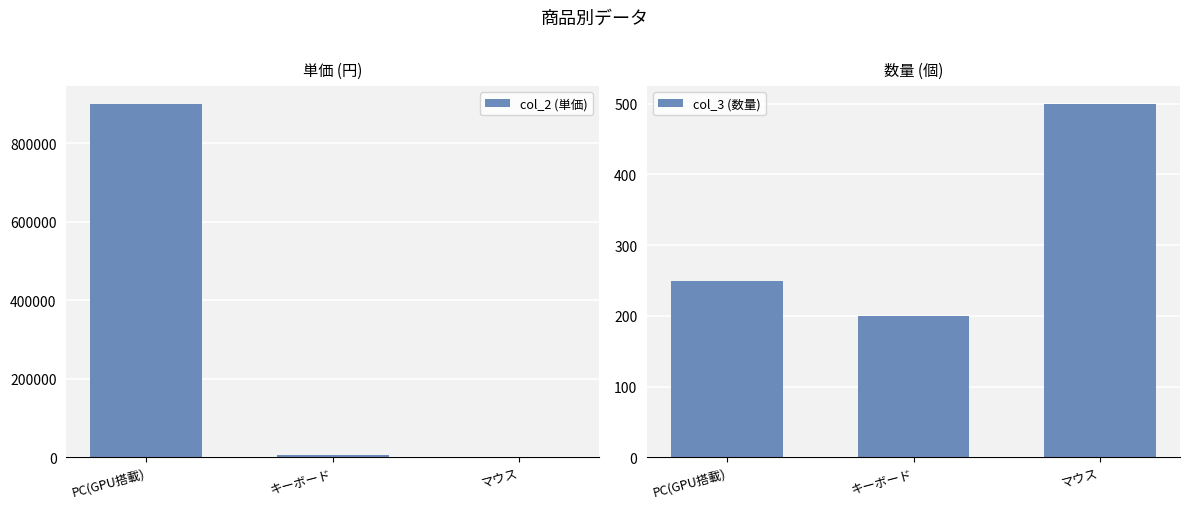

Between PC(GPU搭載) and マウス, which is larger?

PC(GPU搭載)